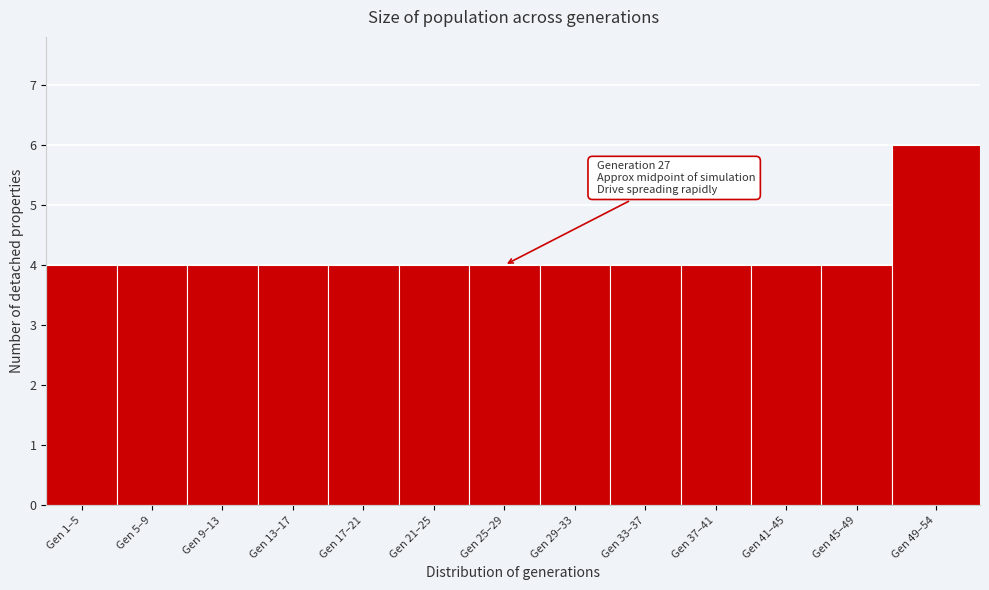

Reading left to right, list all the values displayed in this chart.

4	4	4	4	4	4	4	4	4	4	4	4	6